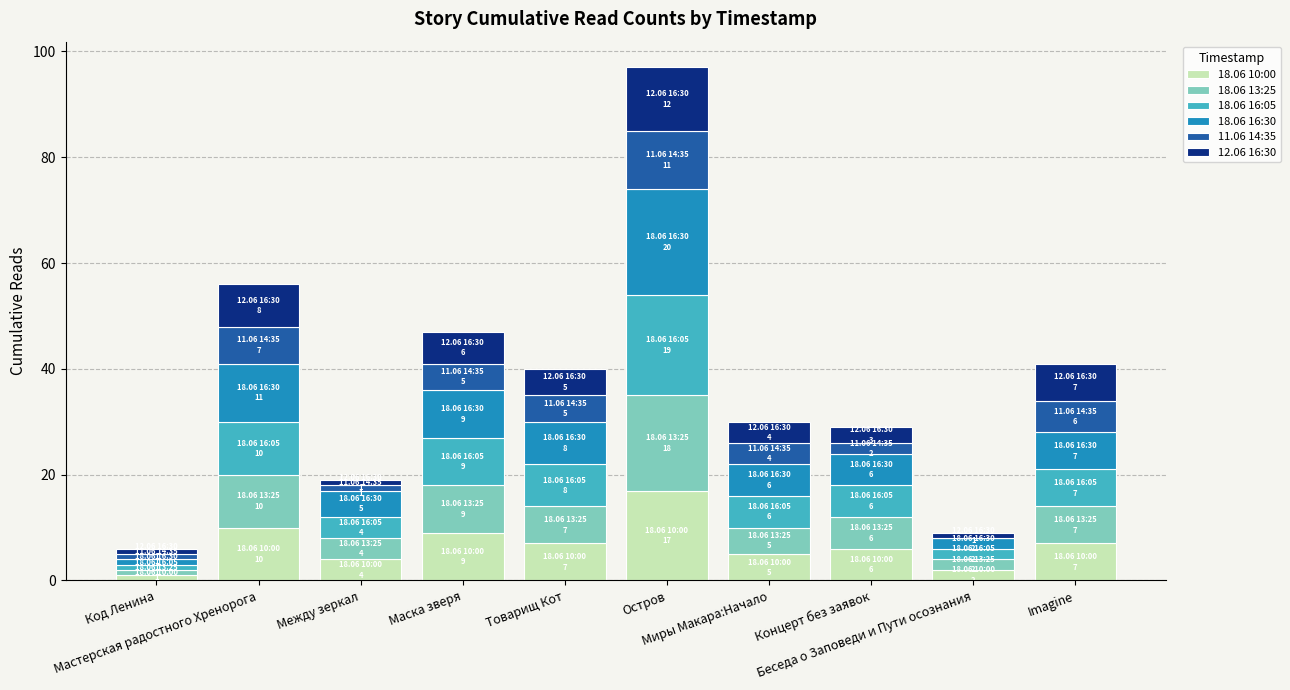

Does the chart contain stacked bars?

Yes